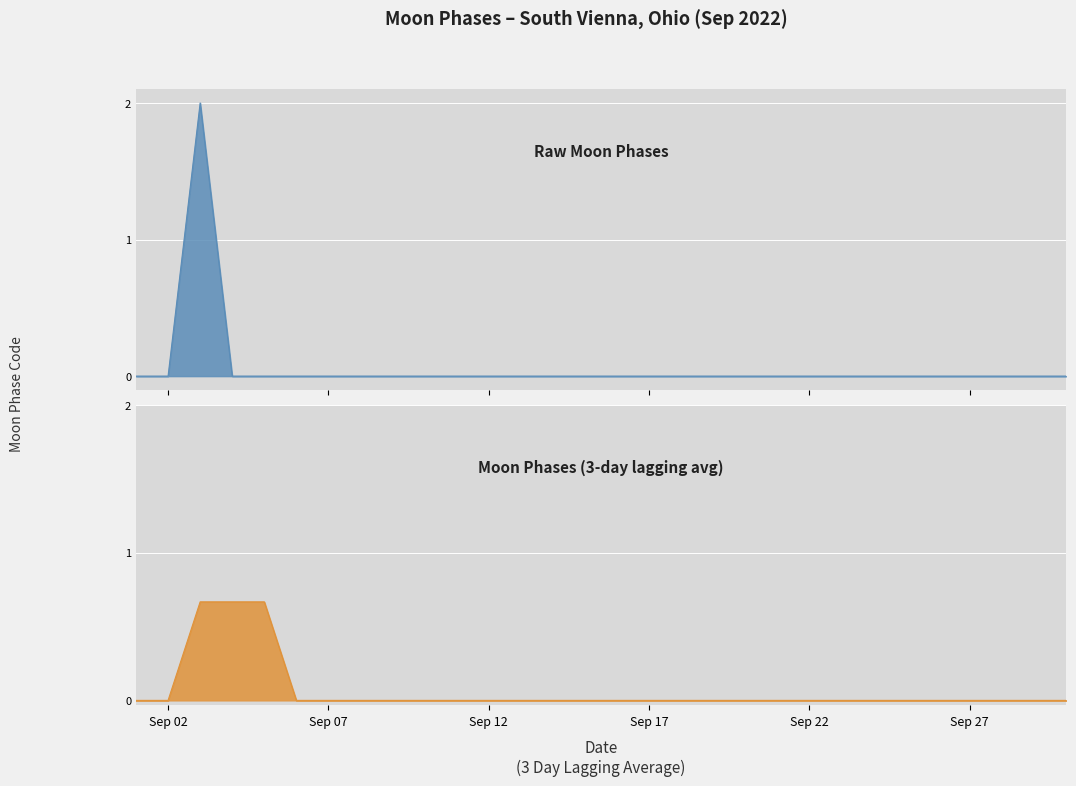

Is the value of Raw Moon Phases line at Sep 02 greater than the value of Moon Phases (3-day lagging avg) line at 11?

No